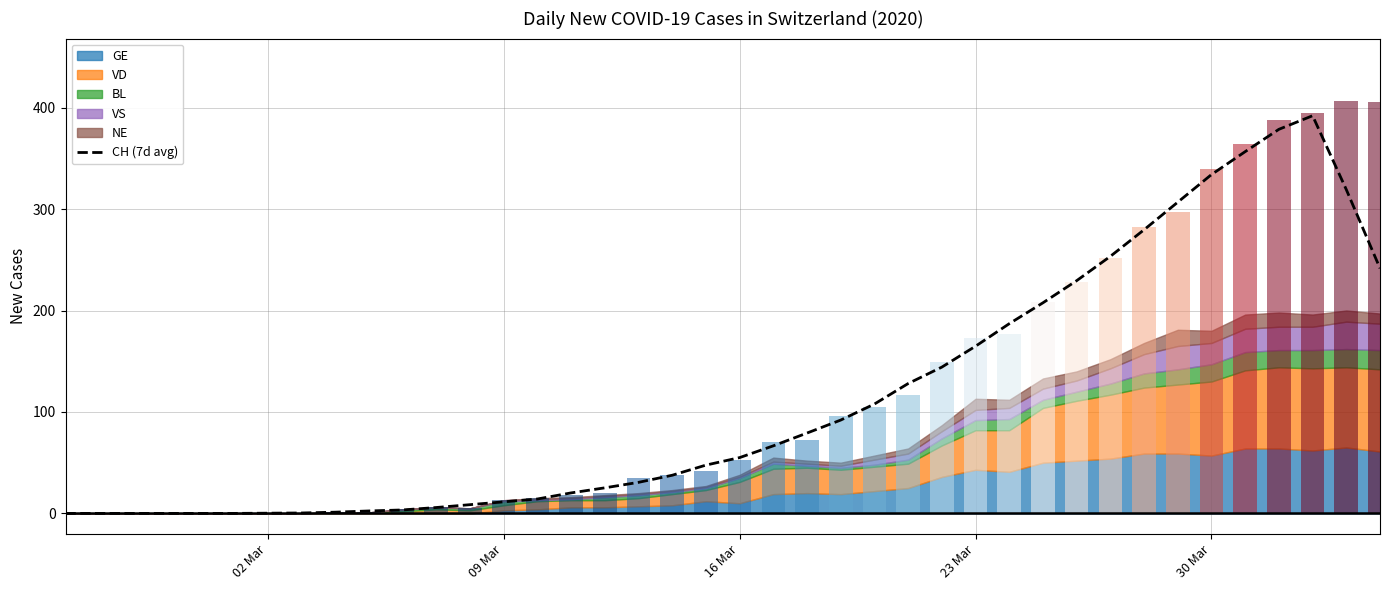

The value at 9 is 4.2. True or false?

False